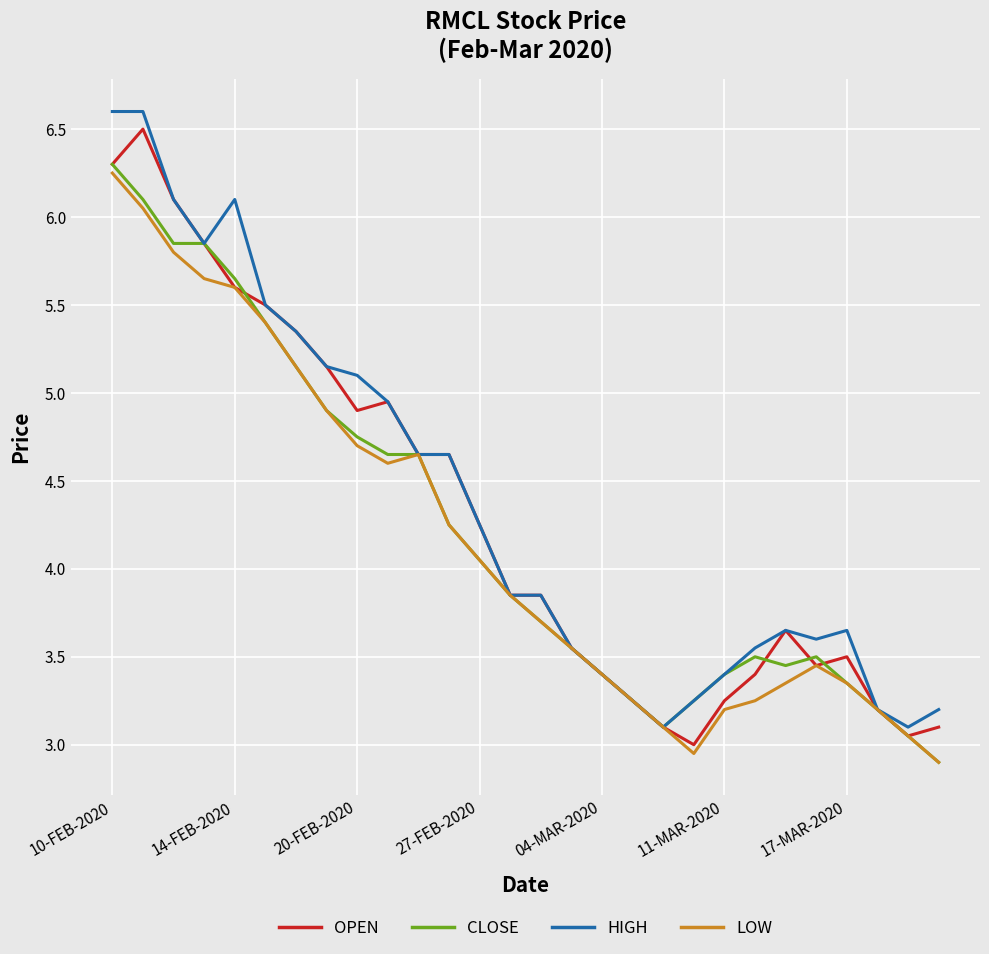

What is the smallest value displayed?

2.9